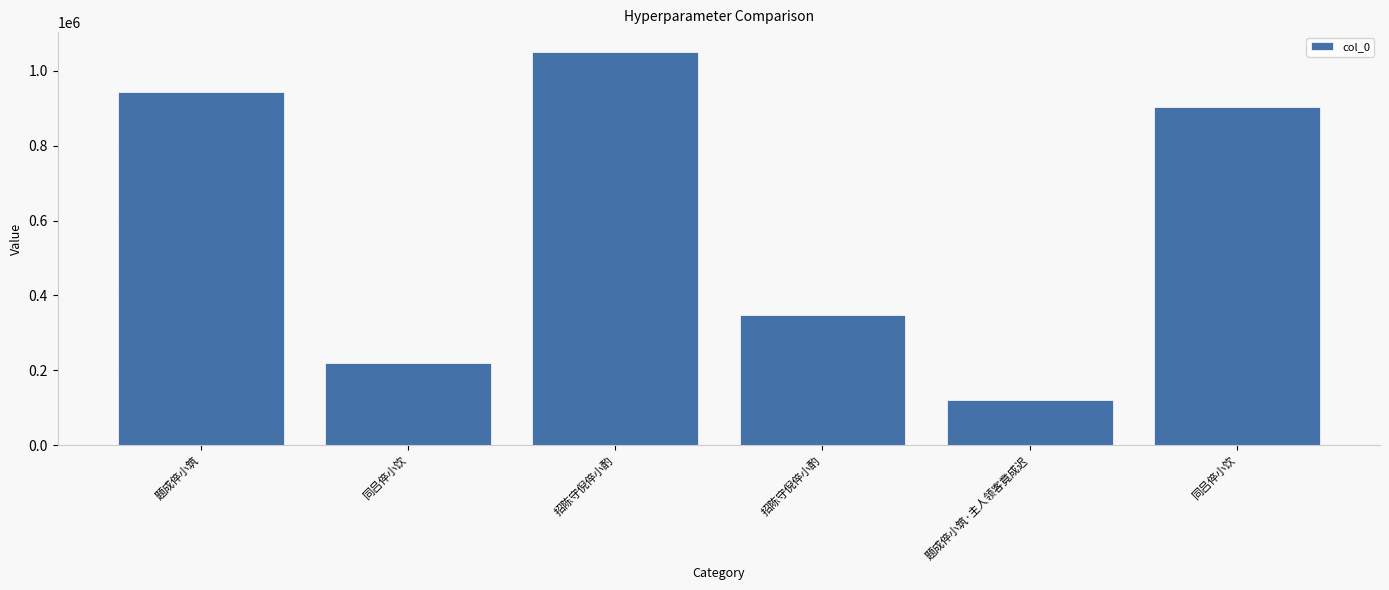

List the labels in order of value, largest first.

招陈守倪倅小酌, 题成倅小筑, 同吕倅小饮, 招陈守倪倅小酌, 同吕倅小饮, 题成倅小筑·主人领客竟成迟